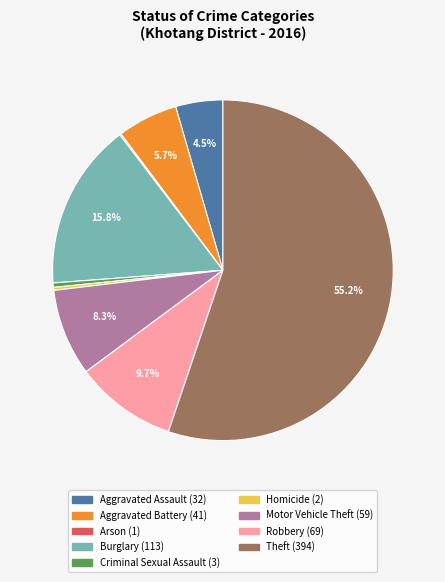

Combined, do Robbery and Homicide account for over 50%?

No